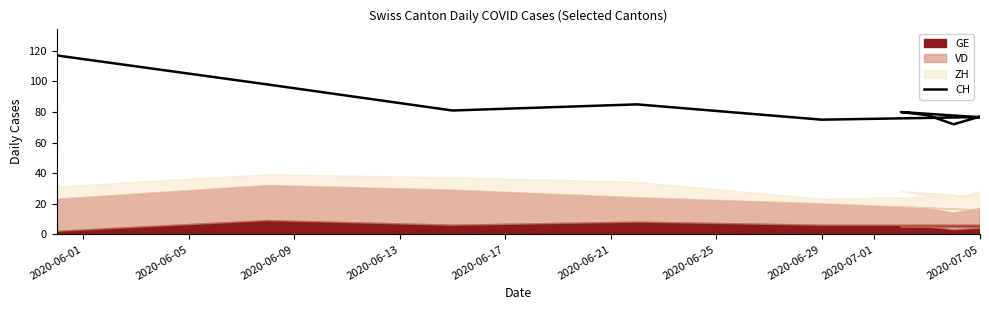

What is the greatest value displayed?

117